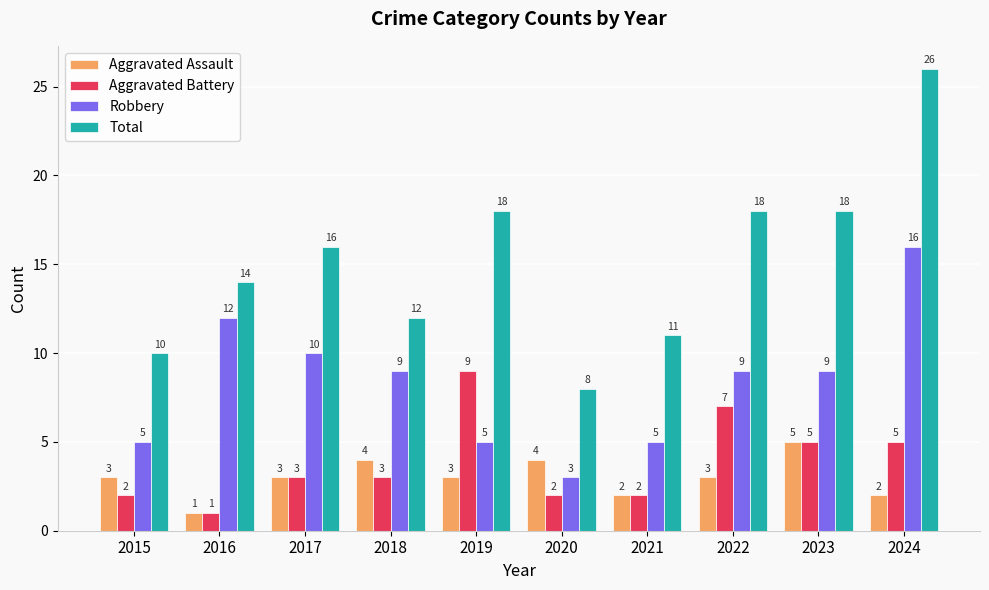

The value of Total at 2023 is 18. True or false?

True